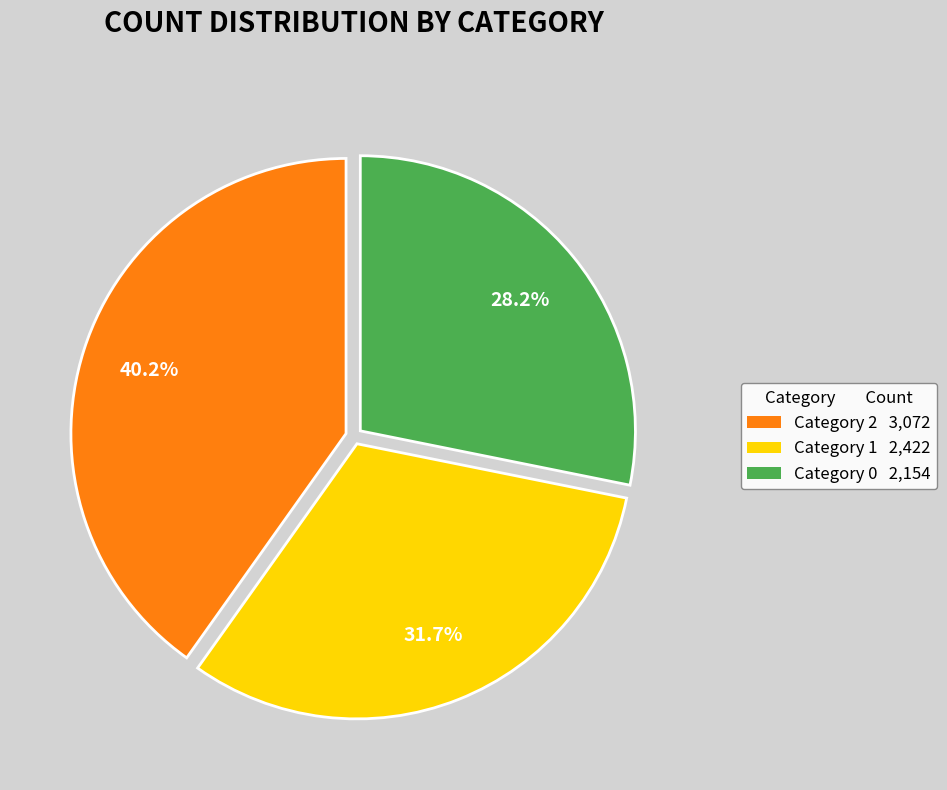

How much of the chart is everything except Category 1 2,422?

68.3%